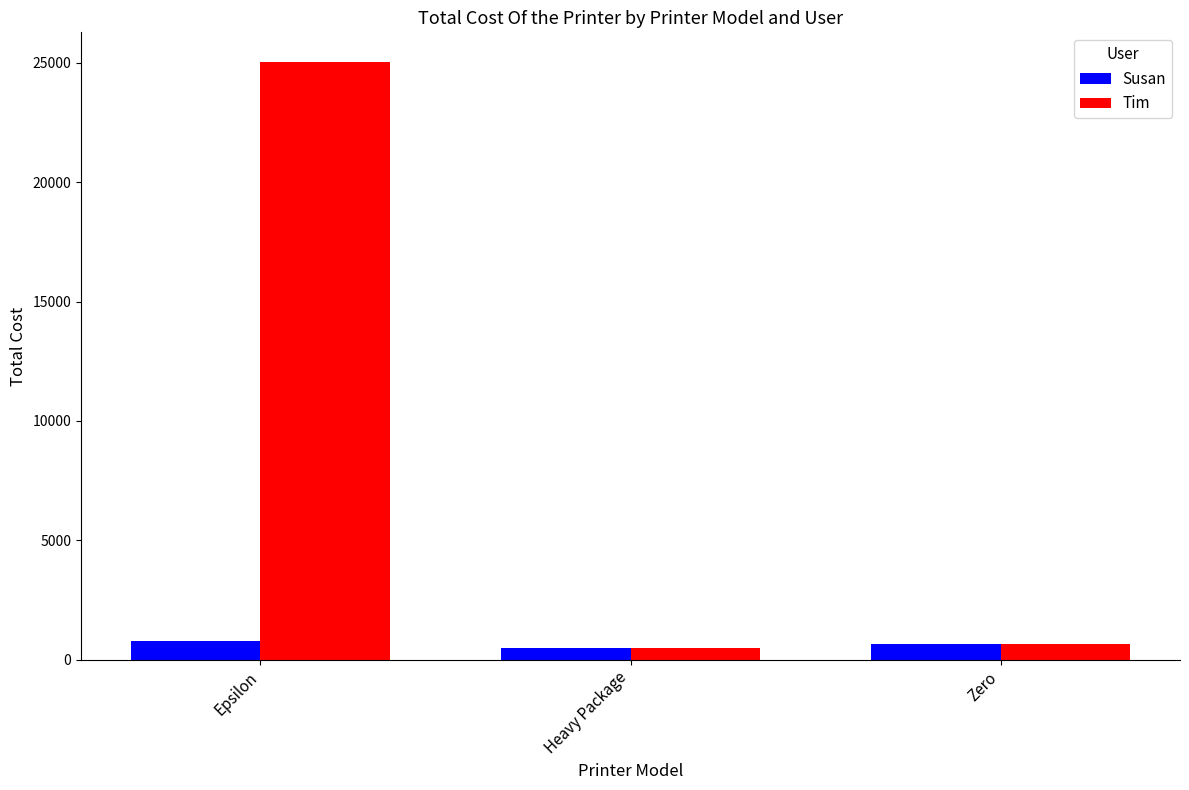

What is the difference between the Susan values at Heavy Package and Epsilon?

288.5